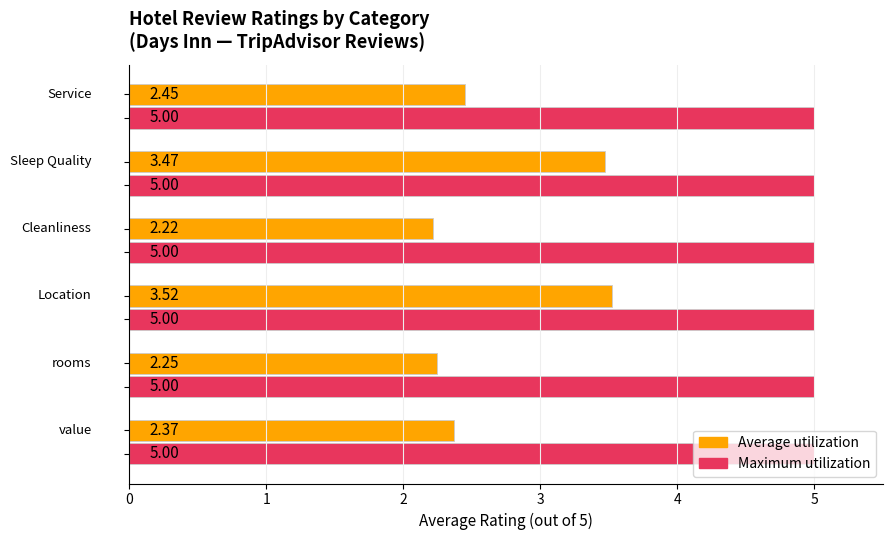

Which series has the largest total across all categories?

Maximum utilization